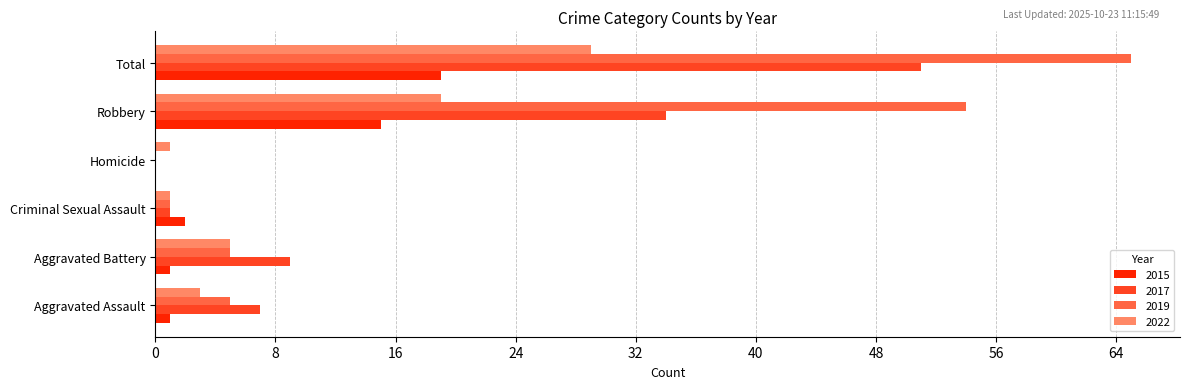

What is the spread (max minus min) of values at Robbery?

39